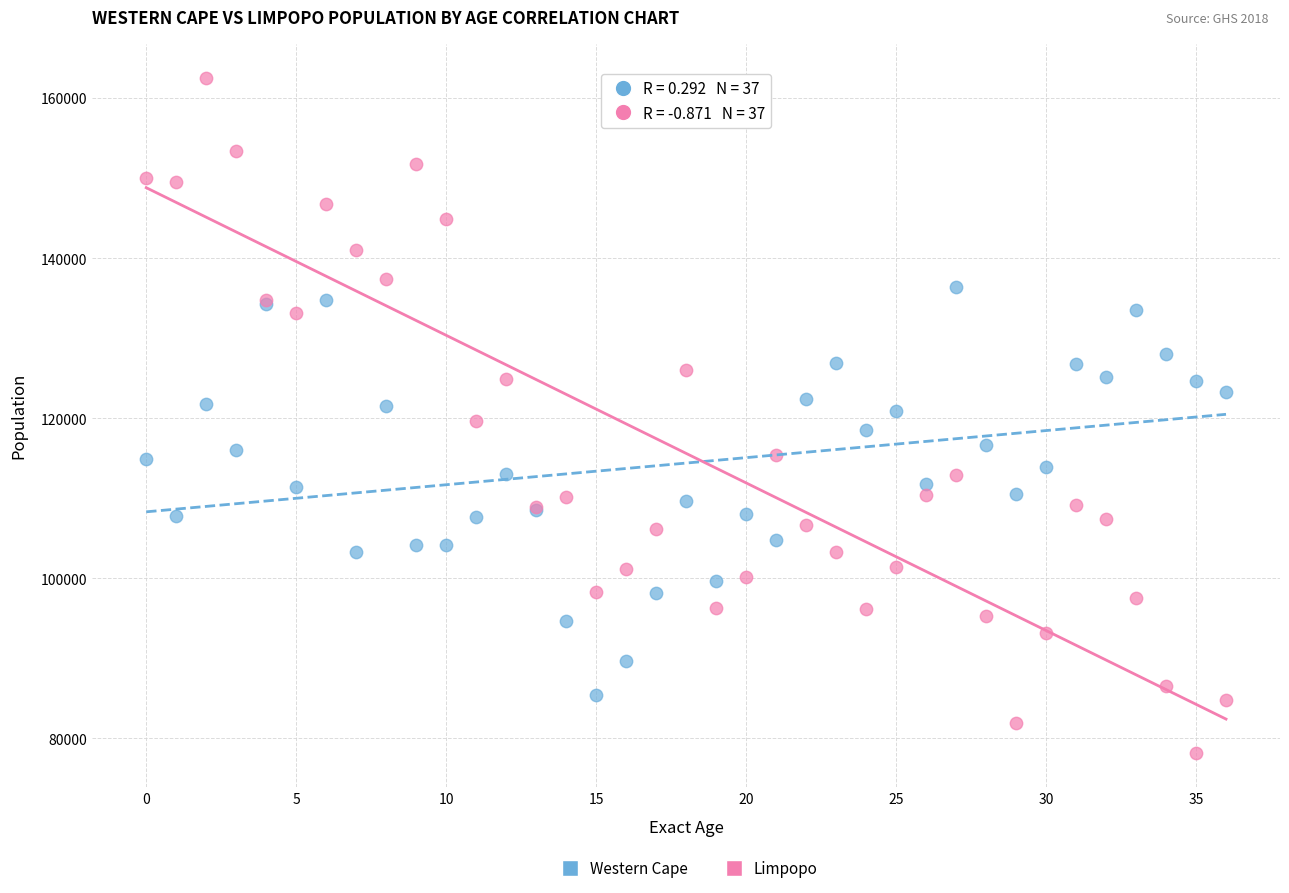

Which series contains the lowest Y value?

Limpopo